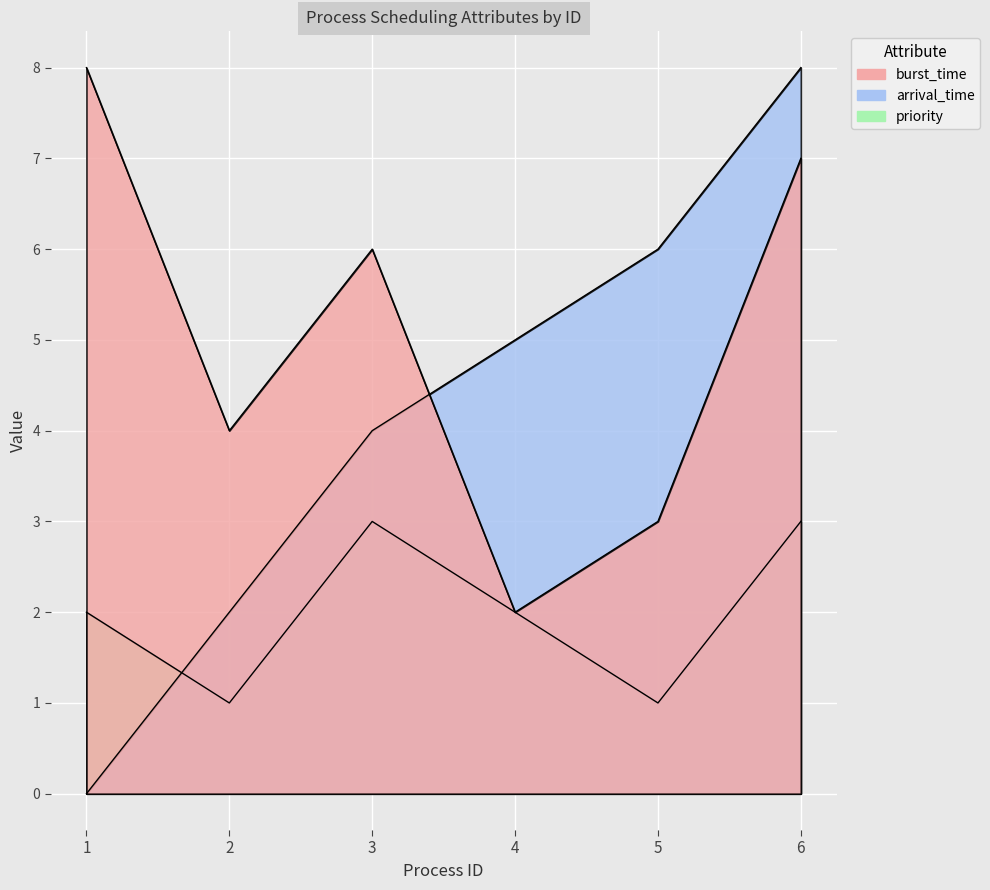

Reading right to left, transcribe all the data shown in this chart.

burst_time: 6=7	5=3	4=2	3=6	2=4	1=8
arrival_time: 6=8	5=6	4=5	3=4	2=2	1=0
priority: 6=3	5=1	4=2	3=3	2=1	1=2